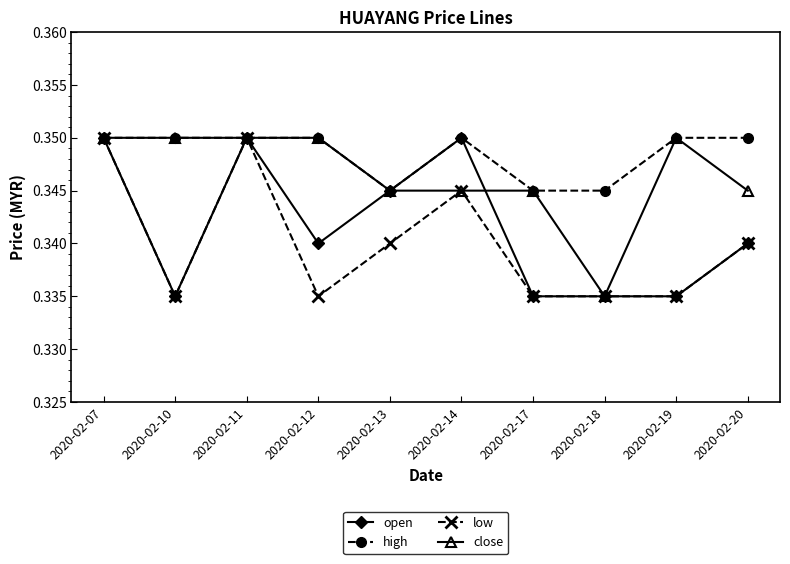

How many lines are shown in the chart?

4